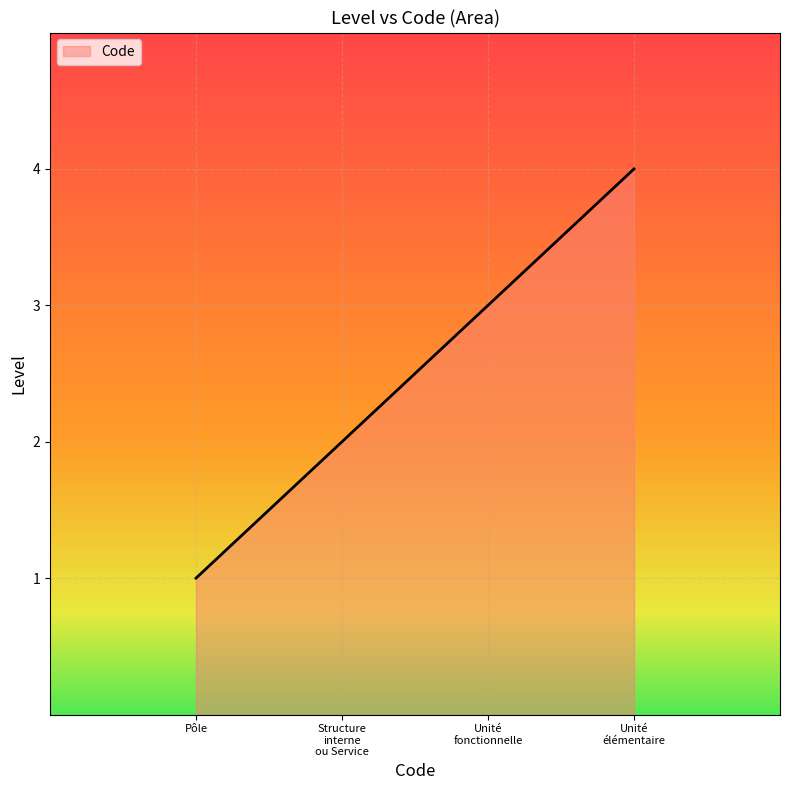

What is the difference between the maximum and minimum values?

3